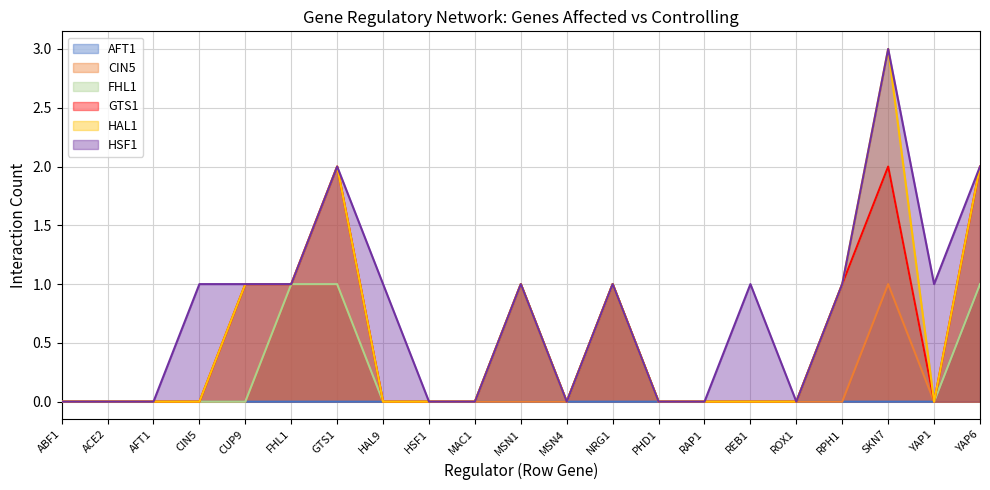

True or false: AFT1 line and GTS1 line cross at least once.

False